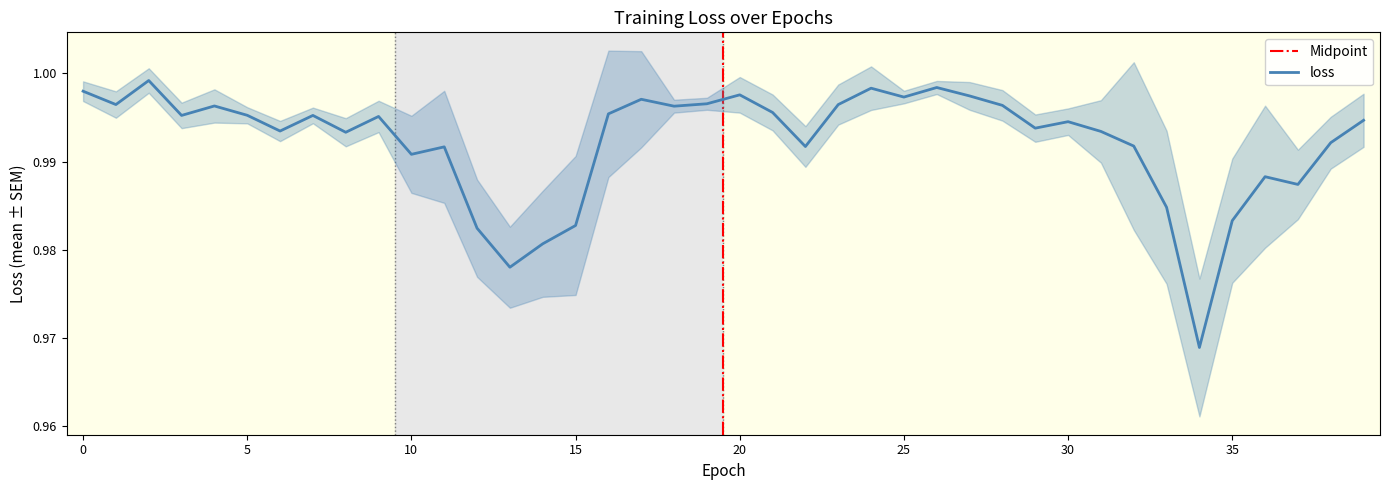

Reading left to right, what are all the values shown in this chart?

0=1.0	1=1.0	2=1.0	3=1.0	4=1.0	5=1.0	6=1.0	7=1.0	8=1.0	9=1.0	10=1.0	11=1.0	12=1.0	13=1.0	14=1.0	15=1.0	16=1.0	17=1.0	18=1.0	19=1.0	20=1.0	21=1.0	22=1.0	23=1.0	24=1.0	25=1.0	26=1.0	27=1.0	28=1.0	29=1.0	30=1.0	31=1.0	32=1.0	33=1.0	34=1.0	35=1.0	36=1.0	37=1.0	38=1.0	39=1.0